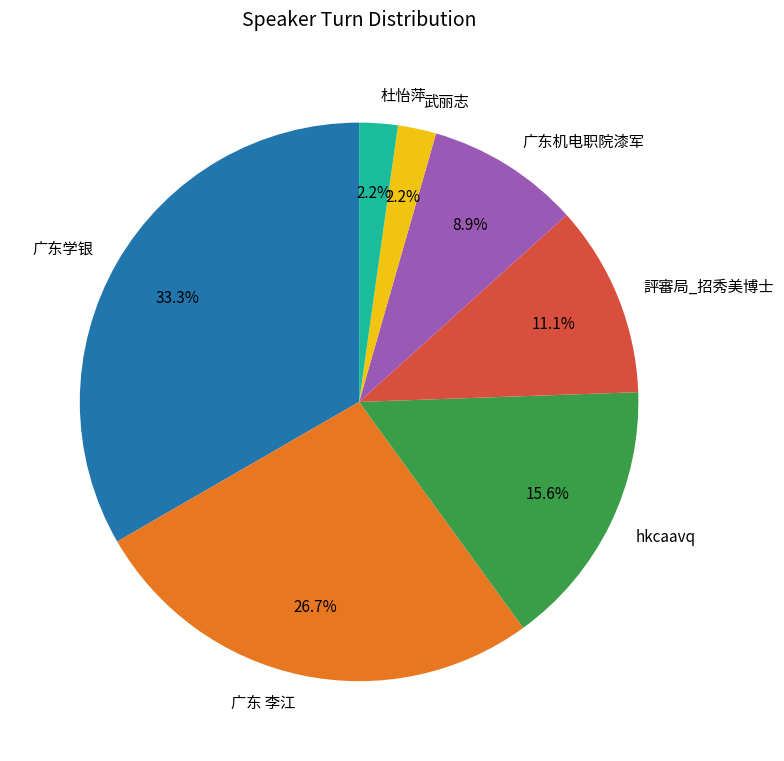

To the nearest percent, what percentage of the pie is hkcaavq?

16%